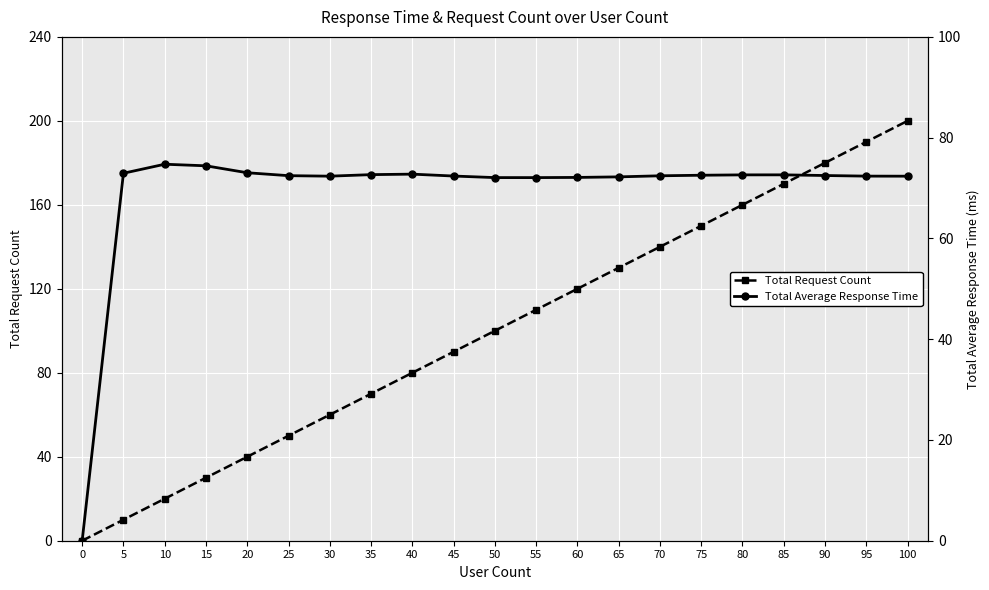

True or false: Total Average Response Time and Total Request Count intersect in this chart.

True